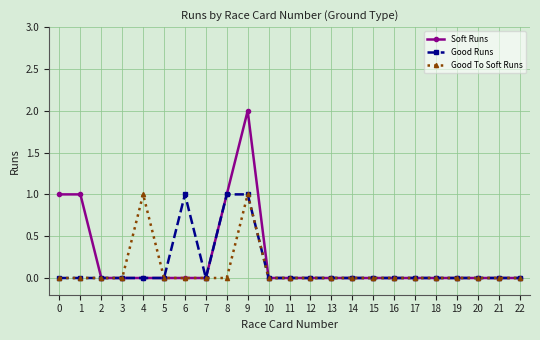

Reading left to right, transcribe all the data shown in this chart.

Soft Runs: 1	1	0	0	0	0	0	0	1	2	0	0	0	0	0	0	0	0	0	0	0	0	0
Good Runs: 0	0	0	0	0	0	1	0	1	1	0	0	0	0	0	0	0	0	0	0	0	0	0
Good To Soft Runs: 0	0	0	0	1	0	0	0	0	1	0	0	0	0	0	0	0	0	0	0	0	0	0